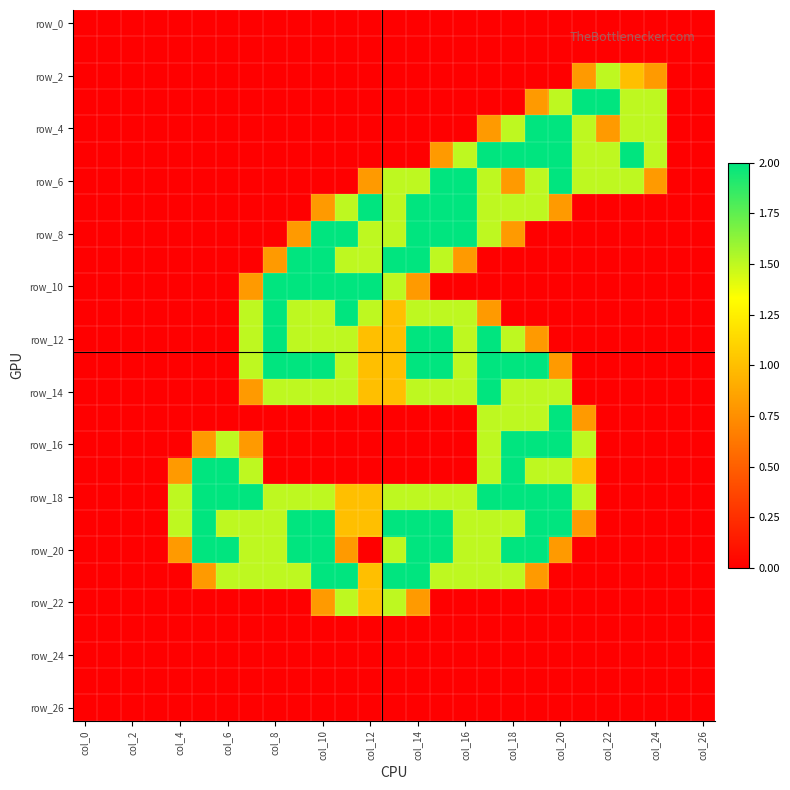

Count the number of data series in this chart.

27